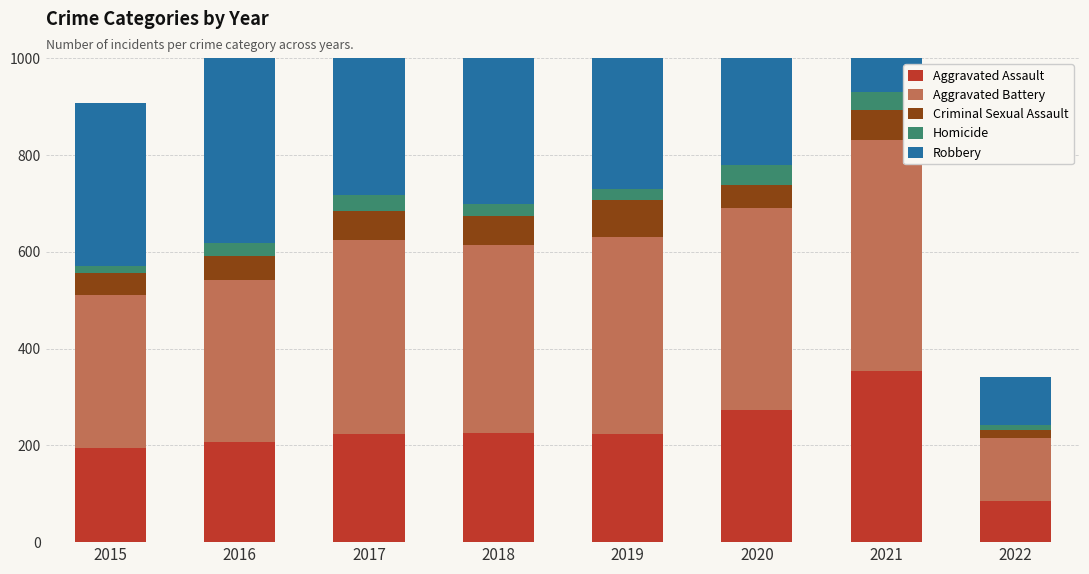

Which series has the largest total across all categories?

Aggravated Battery